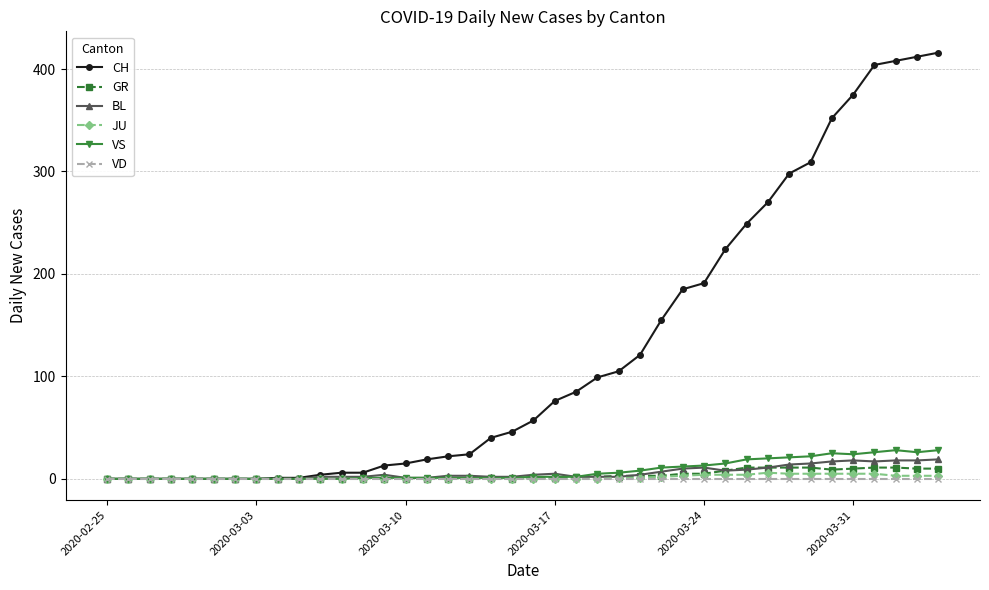

True or false: BL has more than 2 points higher than both neighbors.

True